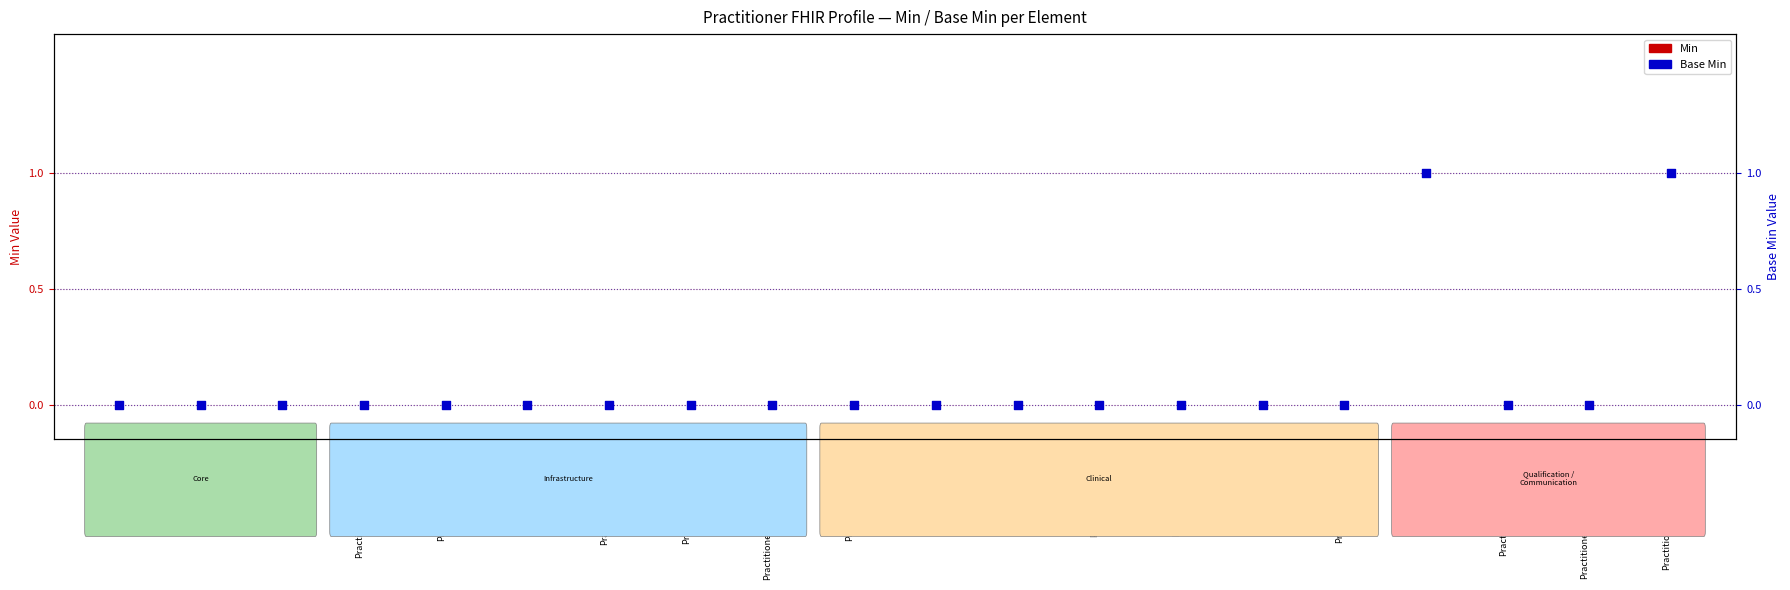

Which series has the largest total across all categories?

Base Min